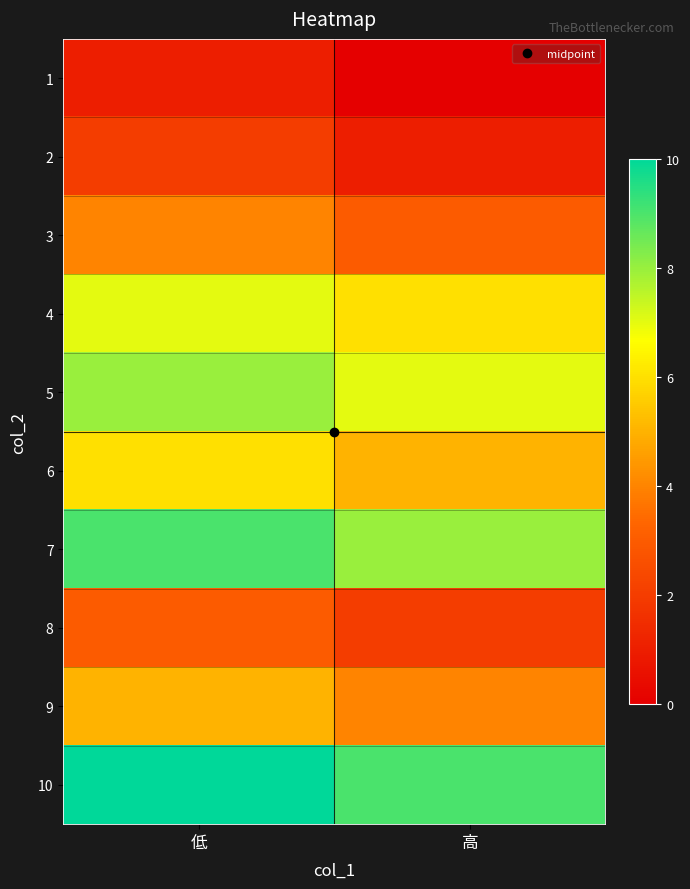

List the series in order of their peak value, lowest first.

1, 2, 8, 3, 9, 6, 4, 5, 7, 10